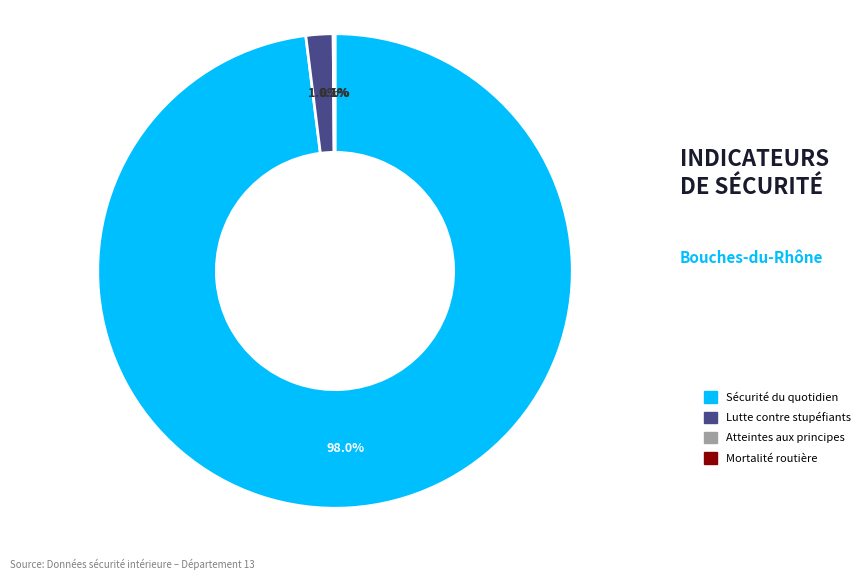

To the nearest percent, what is the average slice percentage?

25%